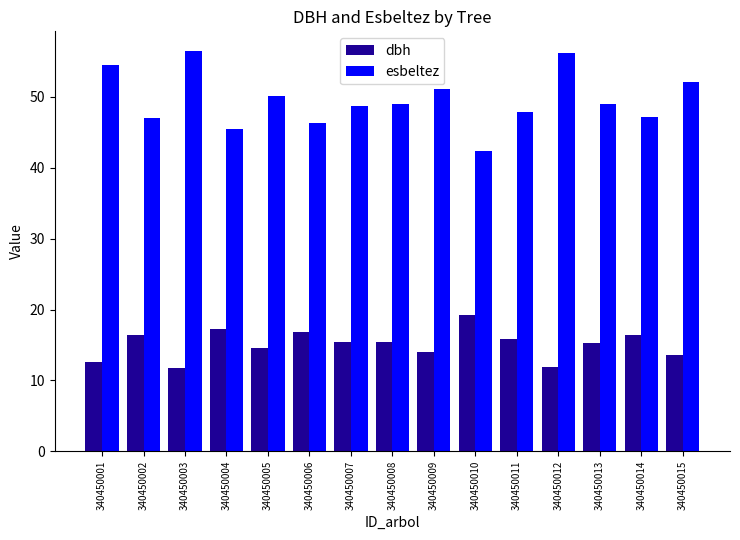

What is the maximum value for esbeltez?

56.4